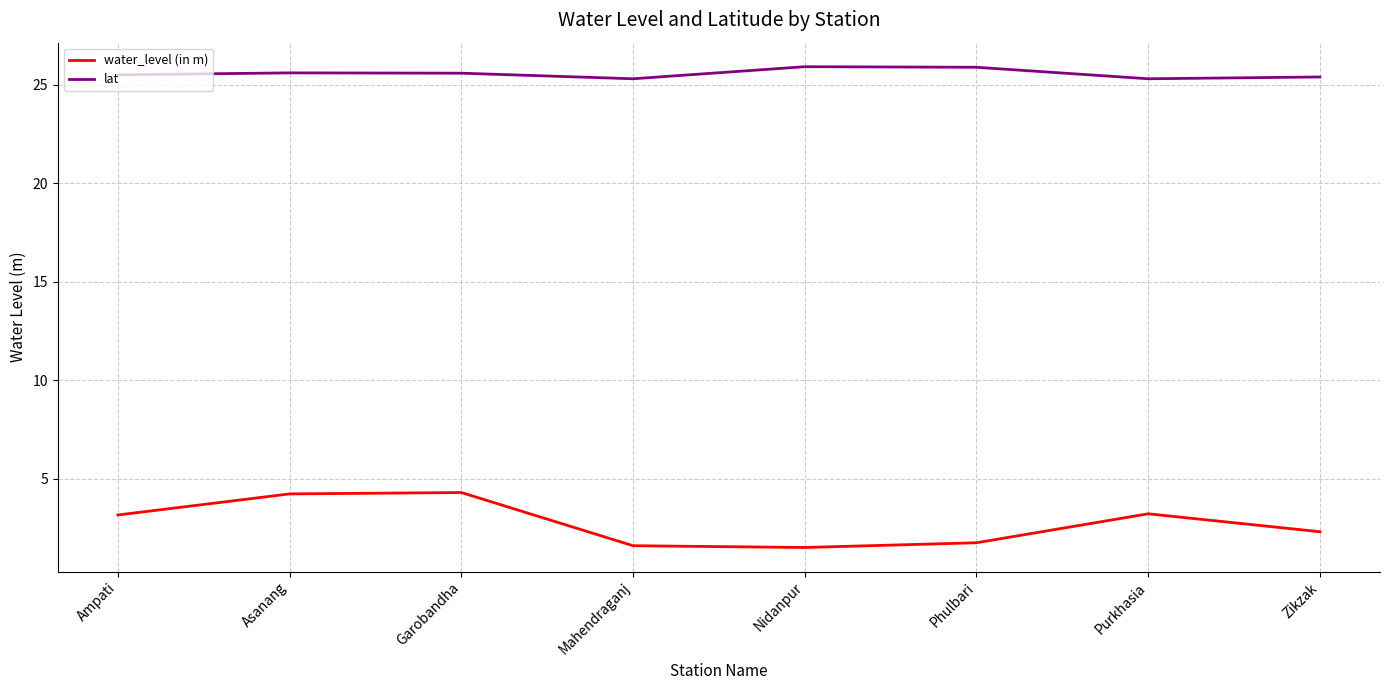

The value of water_level (in m) at Ampati is 3.2. True or false?

True